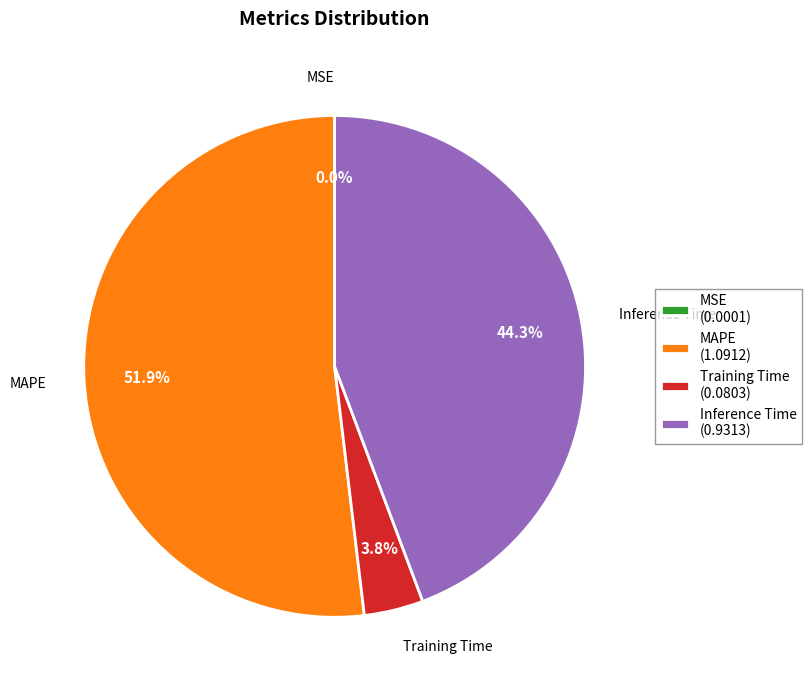

What is the total percentage of Training Time and Inference Time?

48.1%